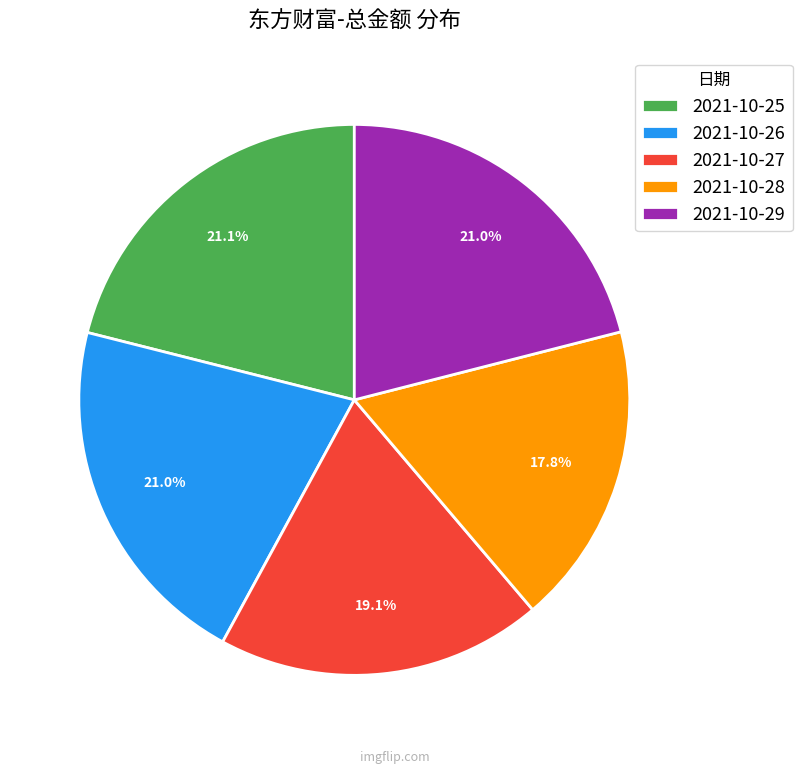

To the nearest percent, what is the combined percentage of 2021-10-29 and 2021-10-27?

40%